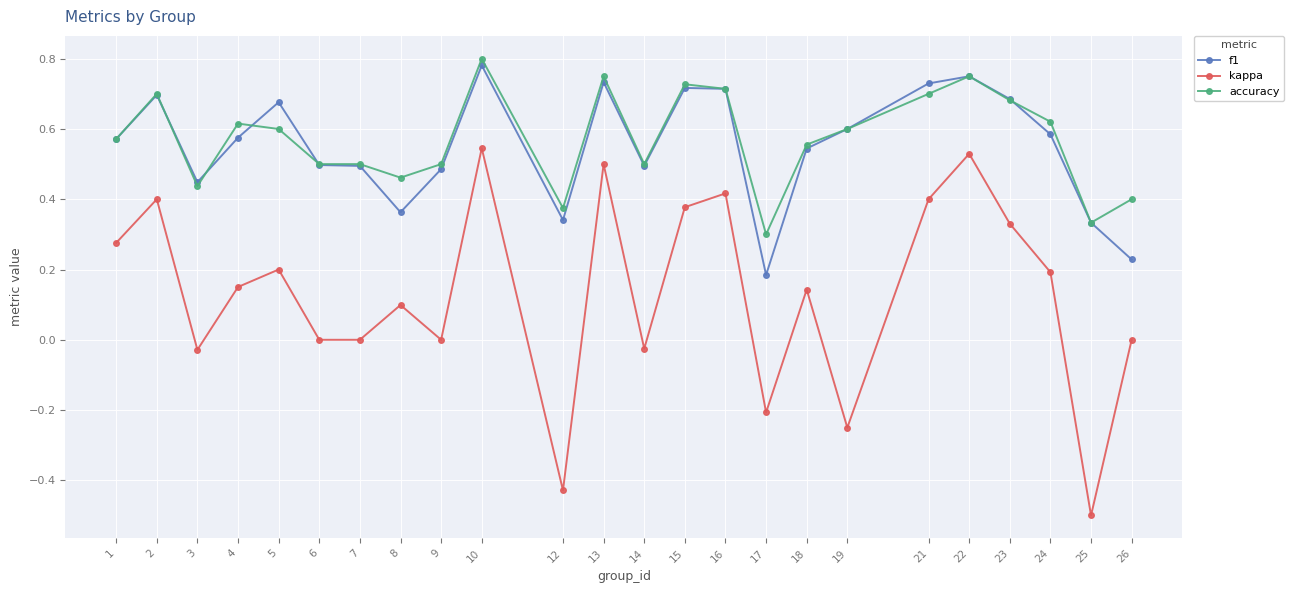

Which series has the widest spread of values?

kappa